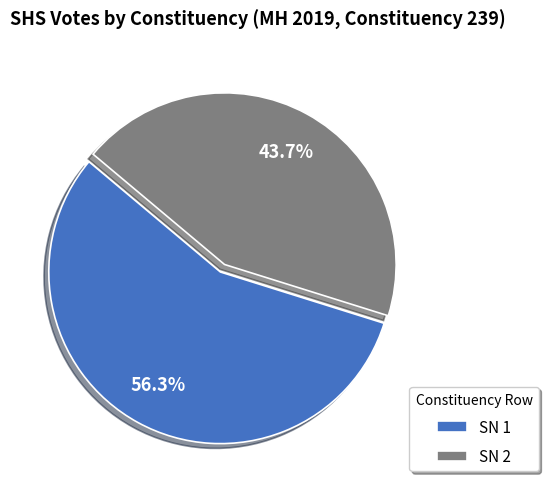

Rank the categories by value from lowest to highest.

SN 2, SN 1